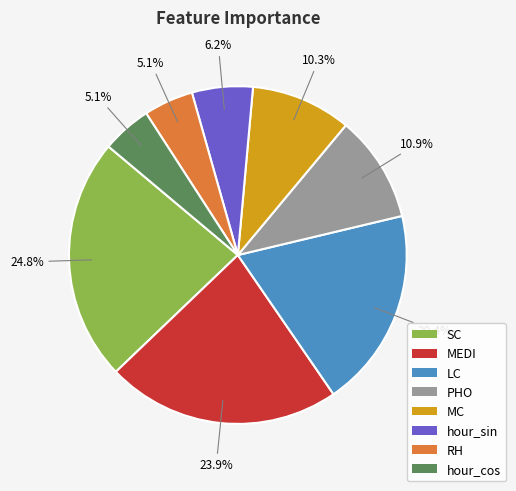

Which slice is the largest?

SC